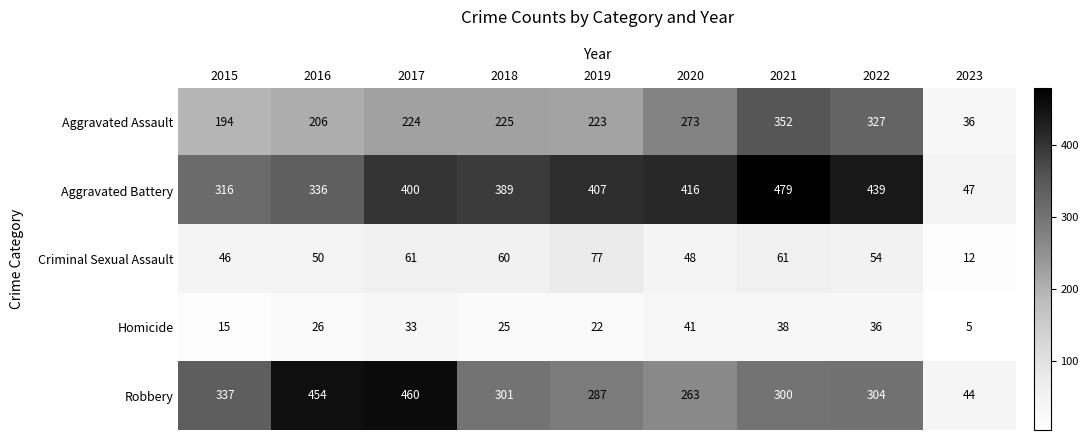

What is the difference between the highest and lowest values at 2019?

385